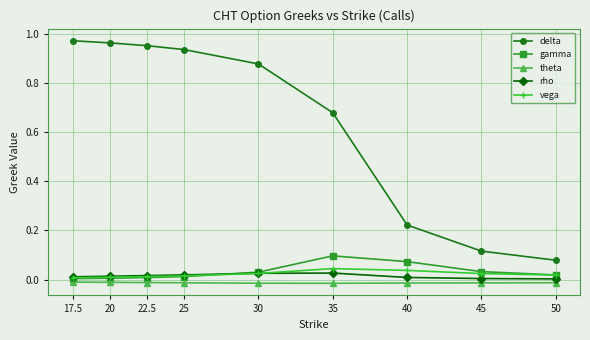

Which series has the largest range (max minus min)?

delta